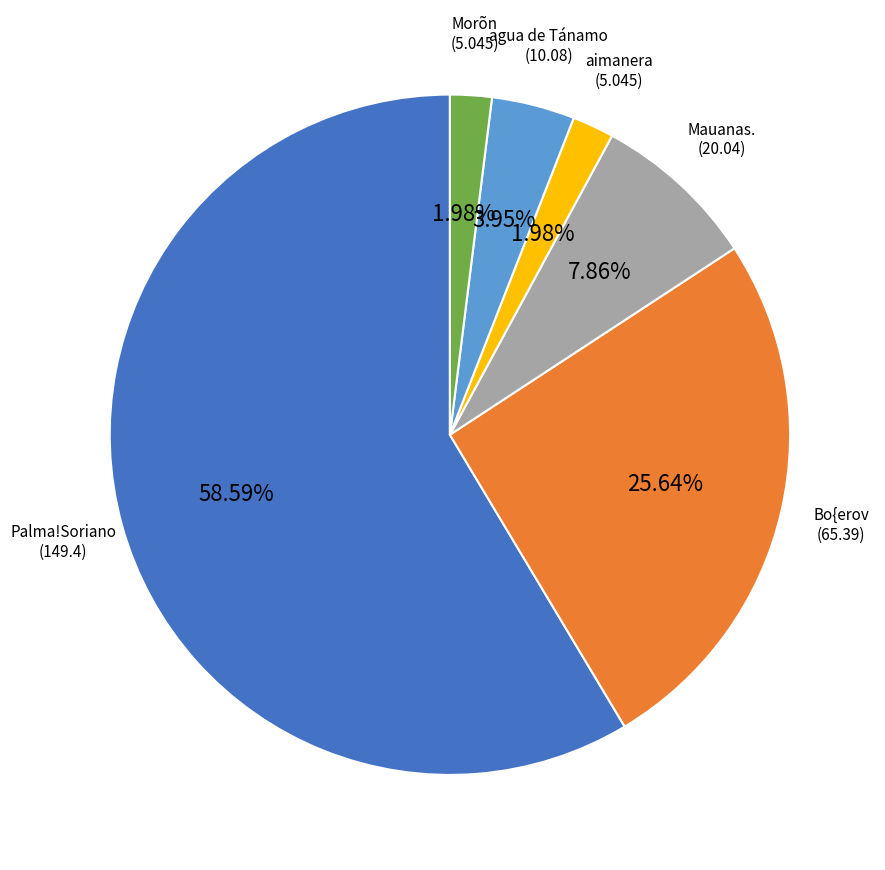

Which has a higher value, Bo{erov or aimanera?

Bo{erov